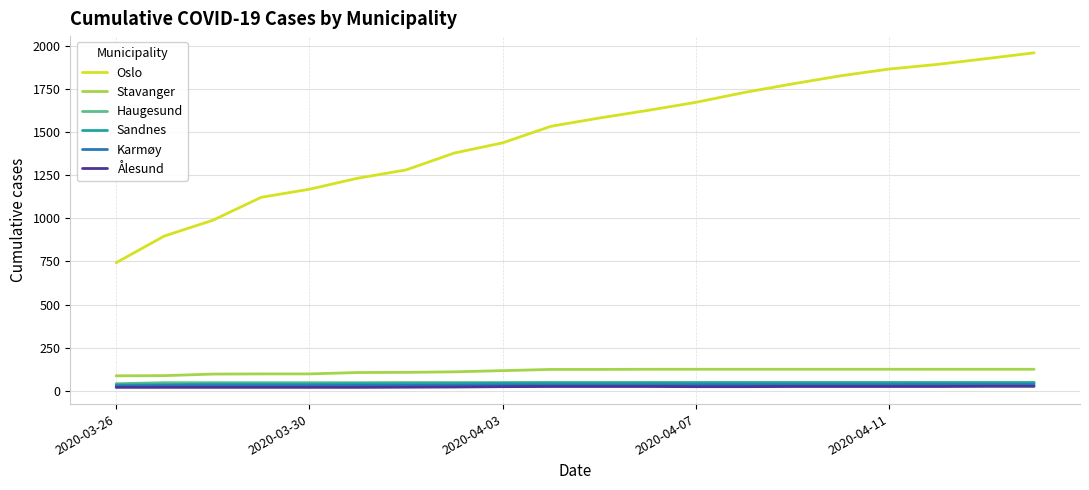

True or false: Oslo and Haugesund intersect in this chart.

False